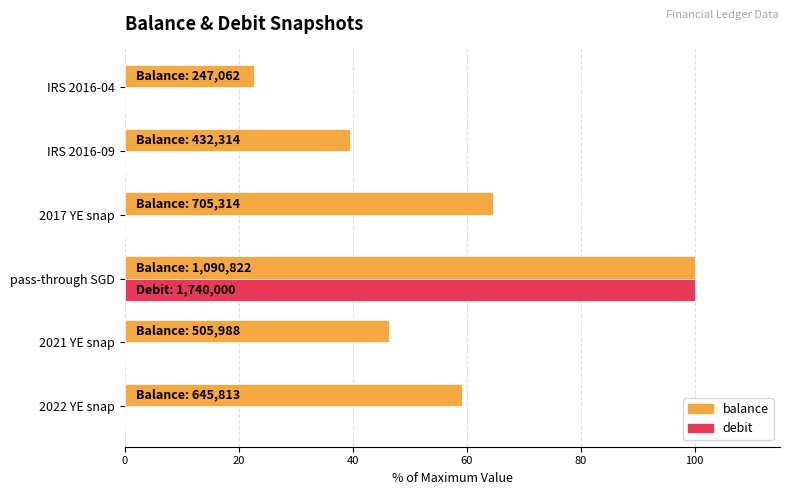

True or false: balance has a value of 45.9 at pass-through SGD.

False